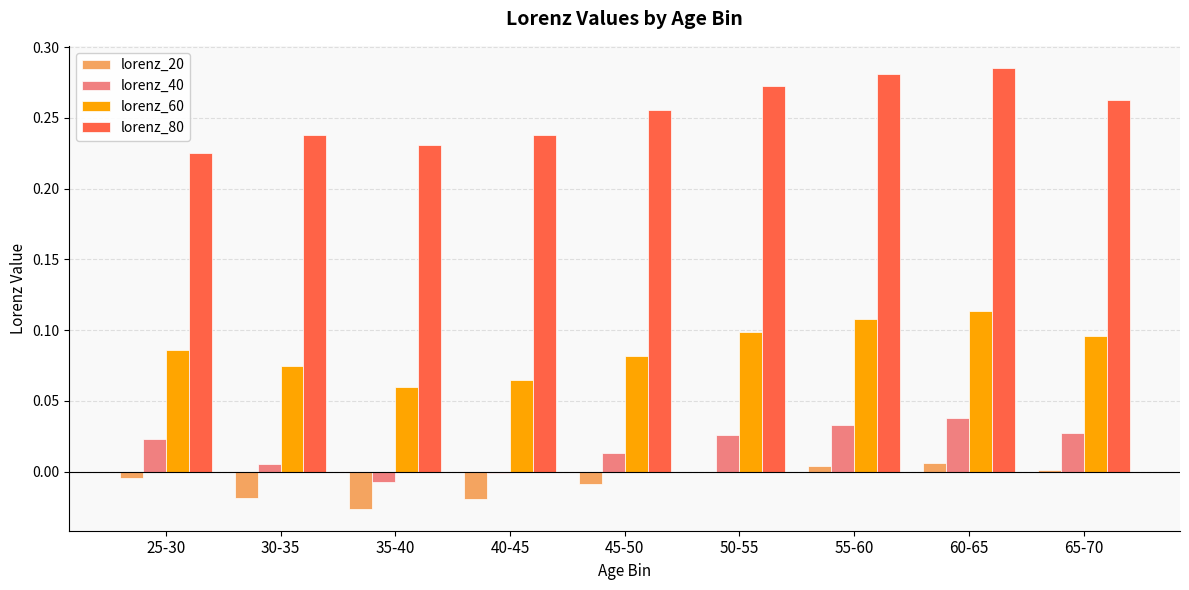

How many groups of bars are there?

9